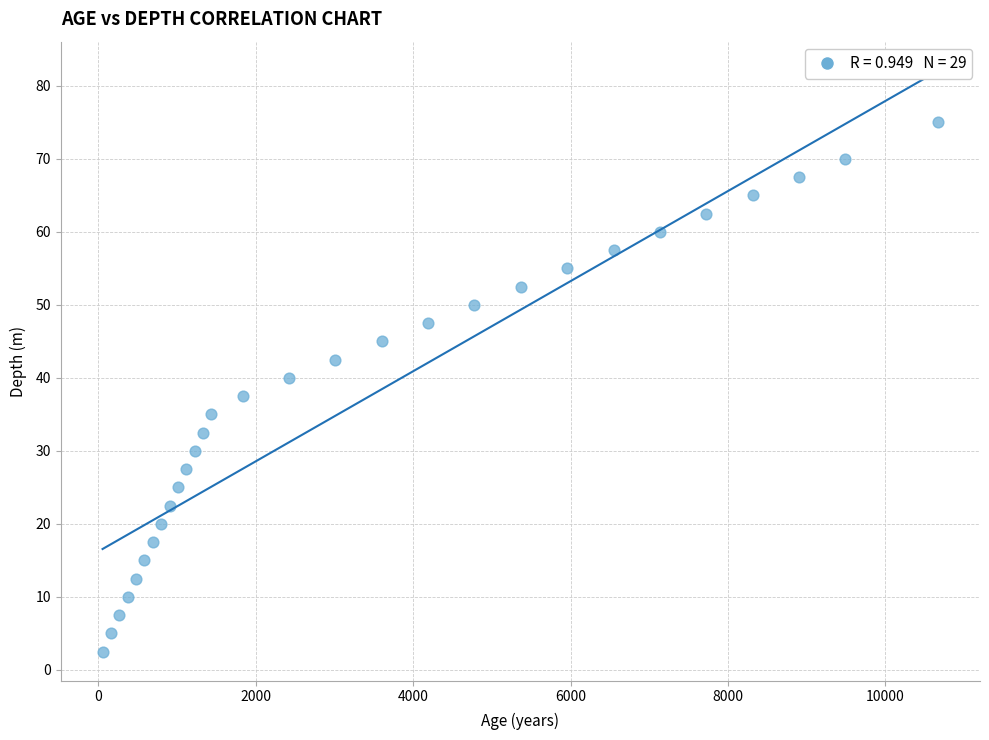

What is the range of X values (max minus min)?

10619.0